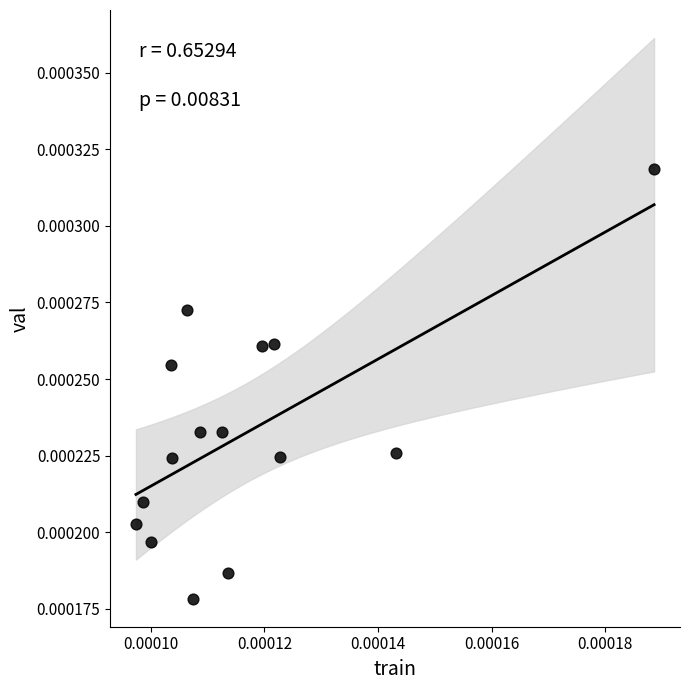

How many points are shown in the scatter plot?

15